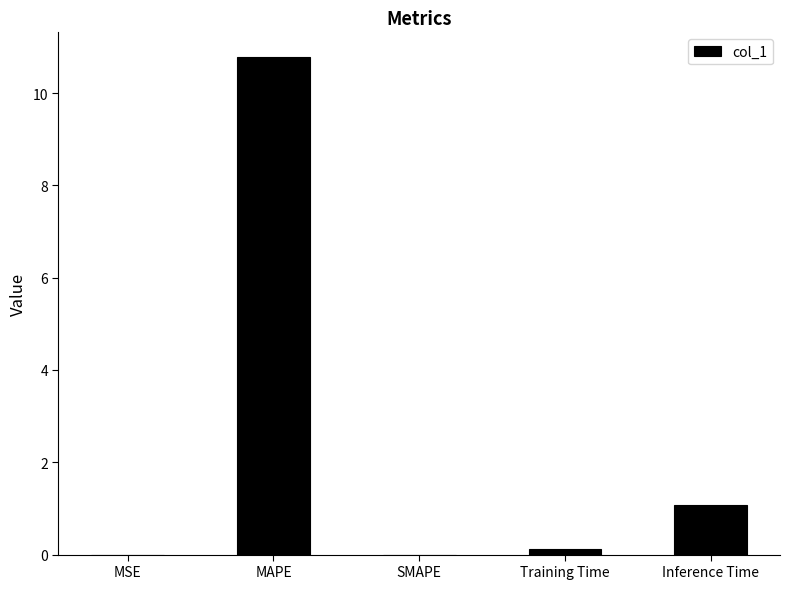

True or false: the data shows 14.9 at MAPE.

False